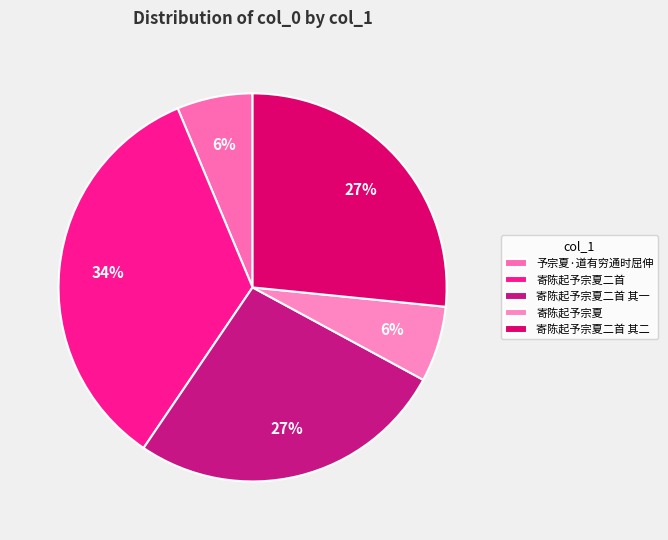

To the nearest percent, what percentage of the pie is 予宗夏·道有穷通时屈伸?

6%